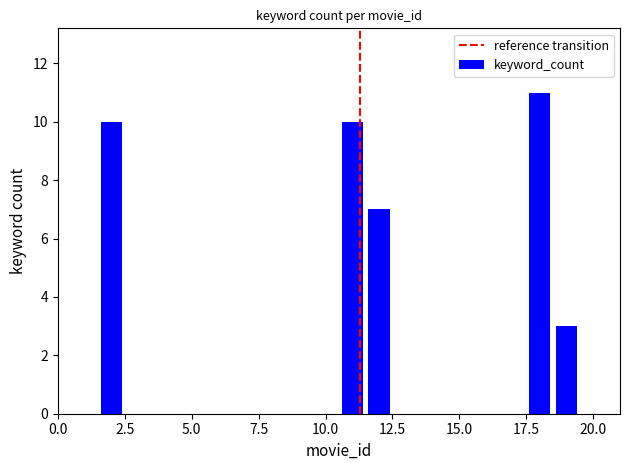

How many data points are less than 10?

2